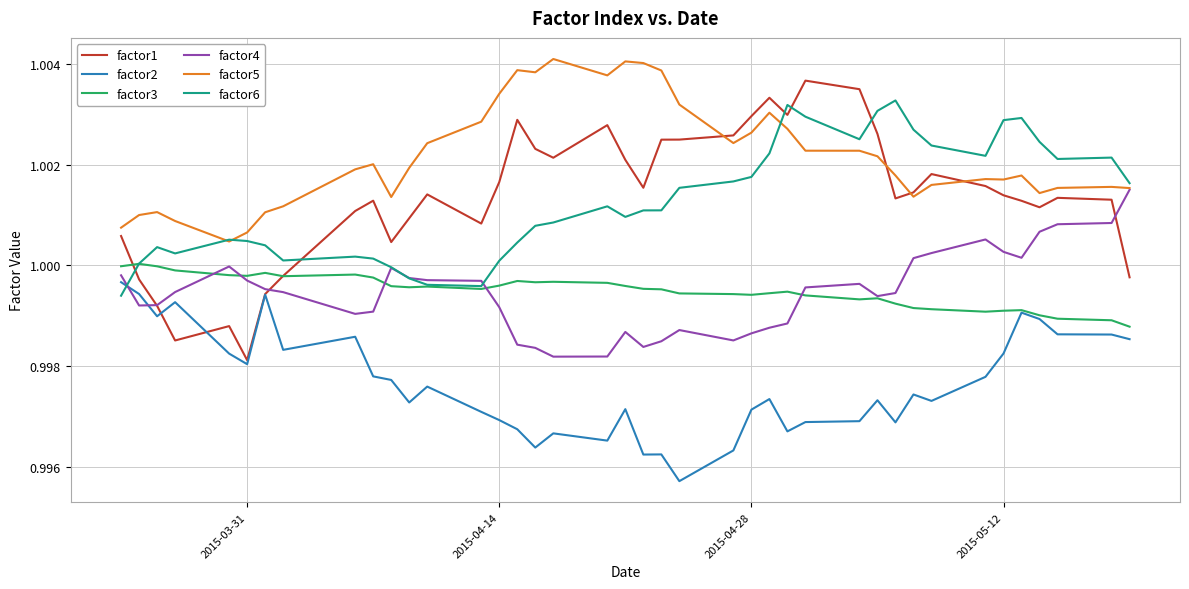

Which series has the largest total across all categories?

factor5